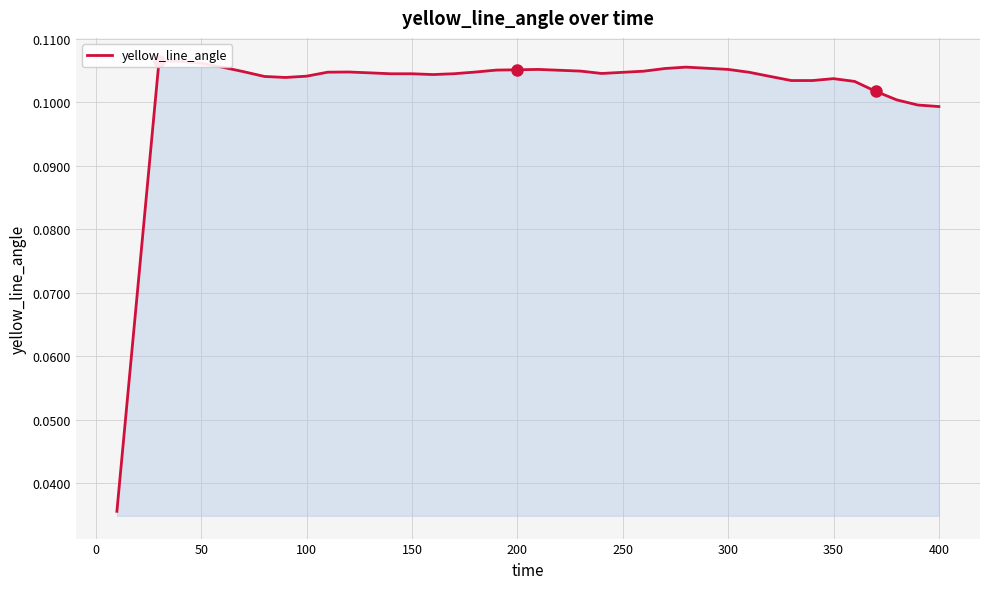

How many interior local valleys (lower than both neighbors) does the data have?

3